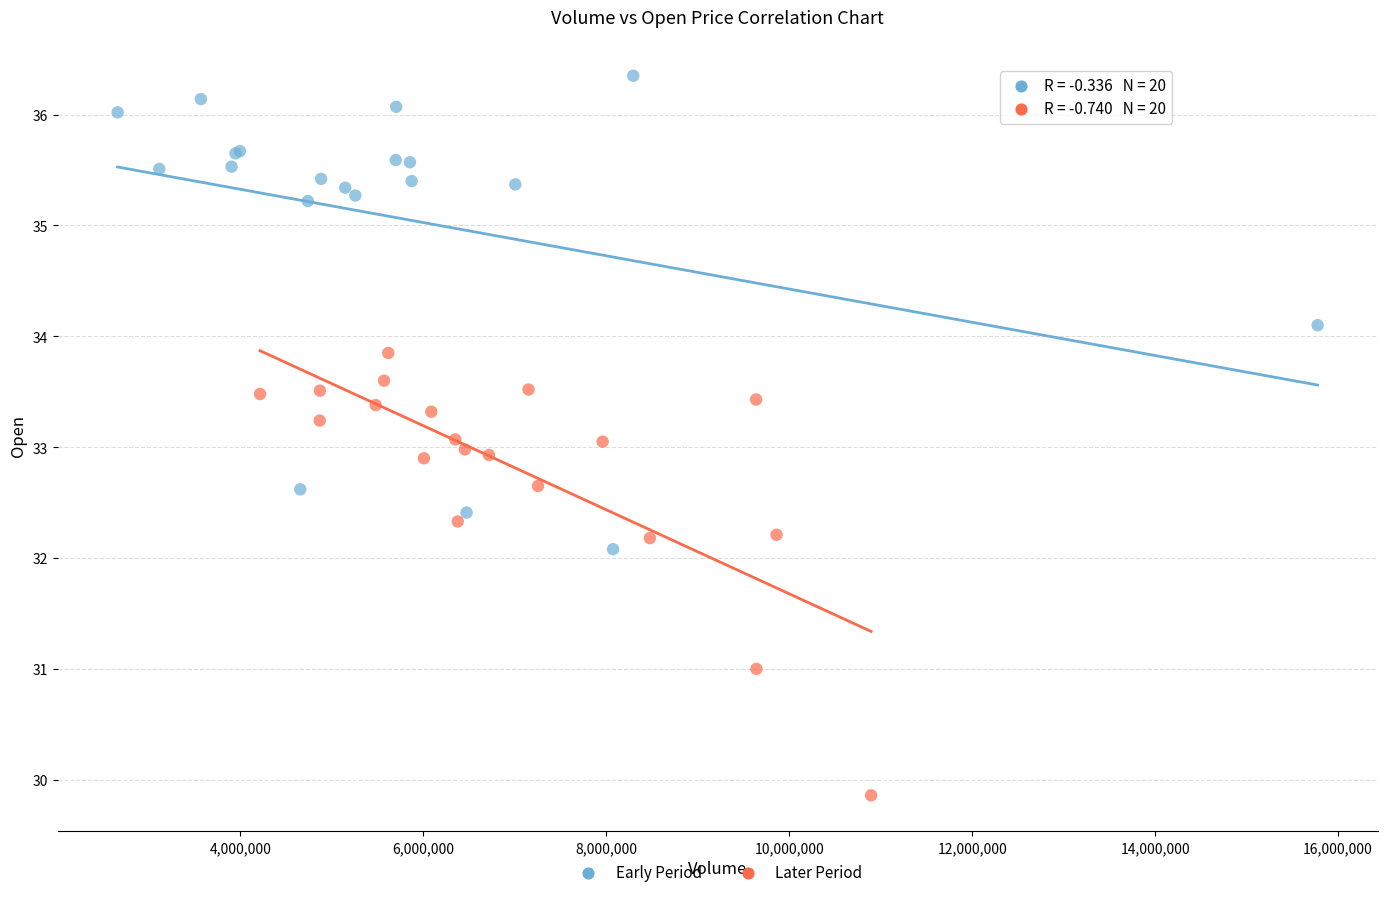

Which series reaches the maximum Y coordinate?

Early Period